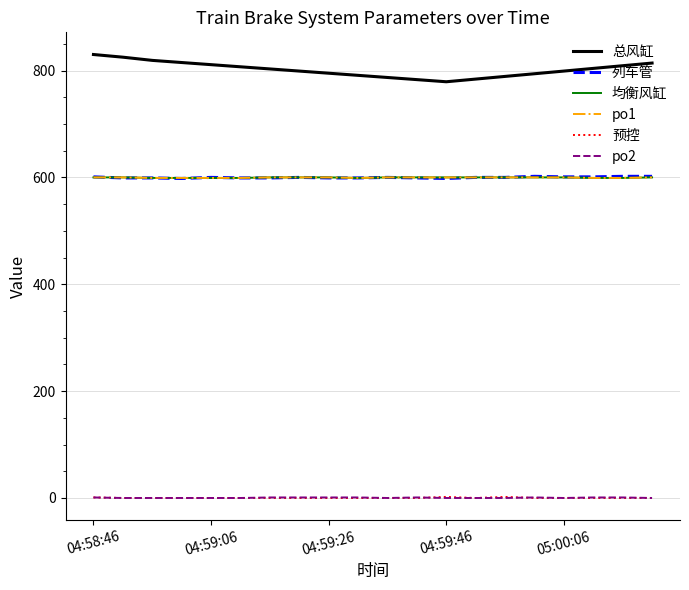

Is this an area chart (filled region under the line)?

No